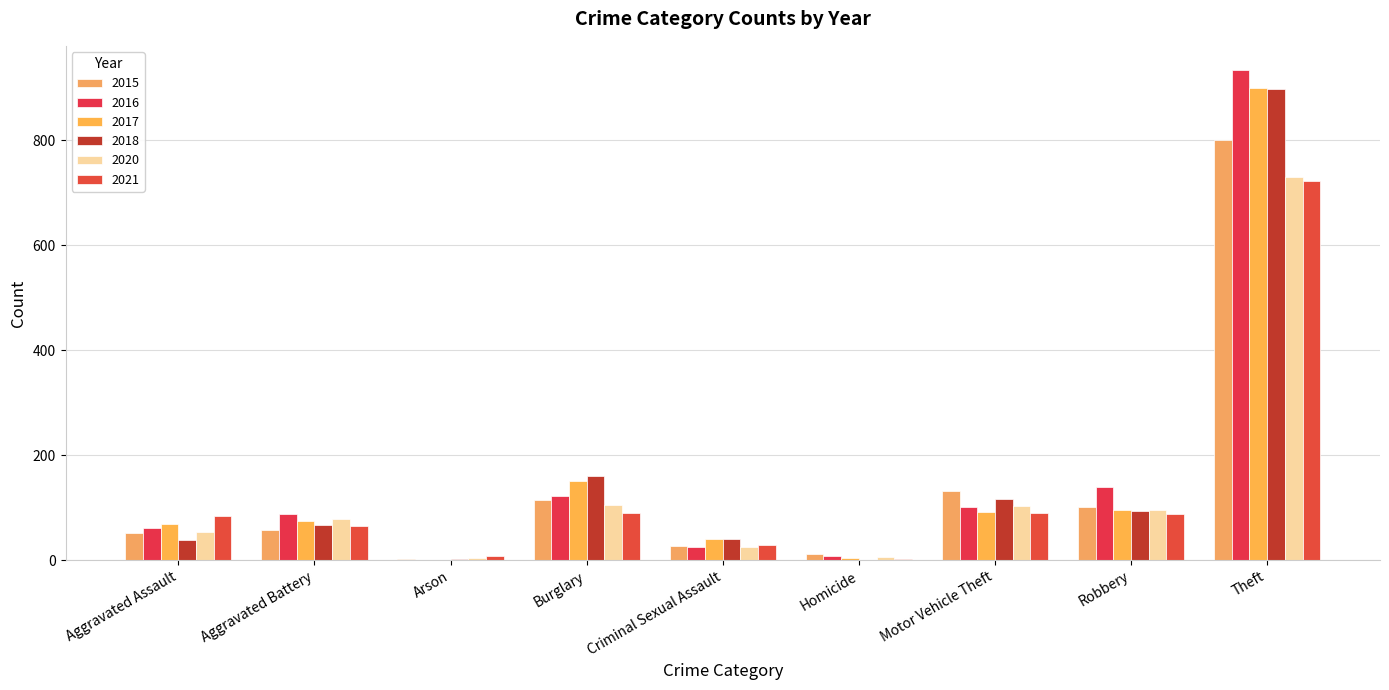

What is the average value of the 2018 series?

158